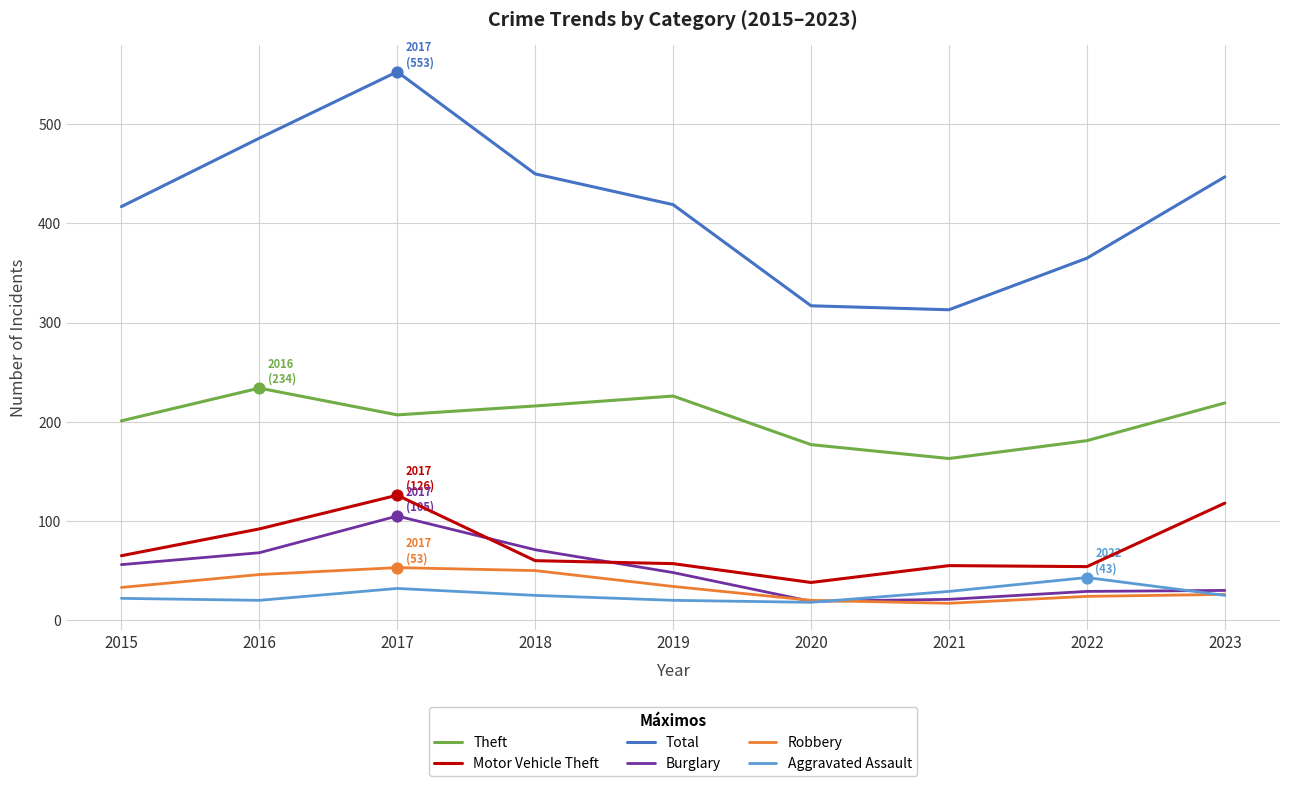

What is the difference between the highest and lowest values at 2021?

296